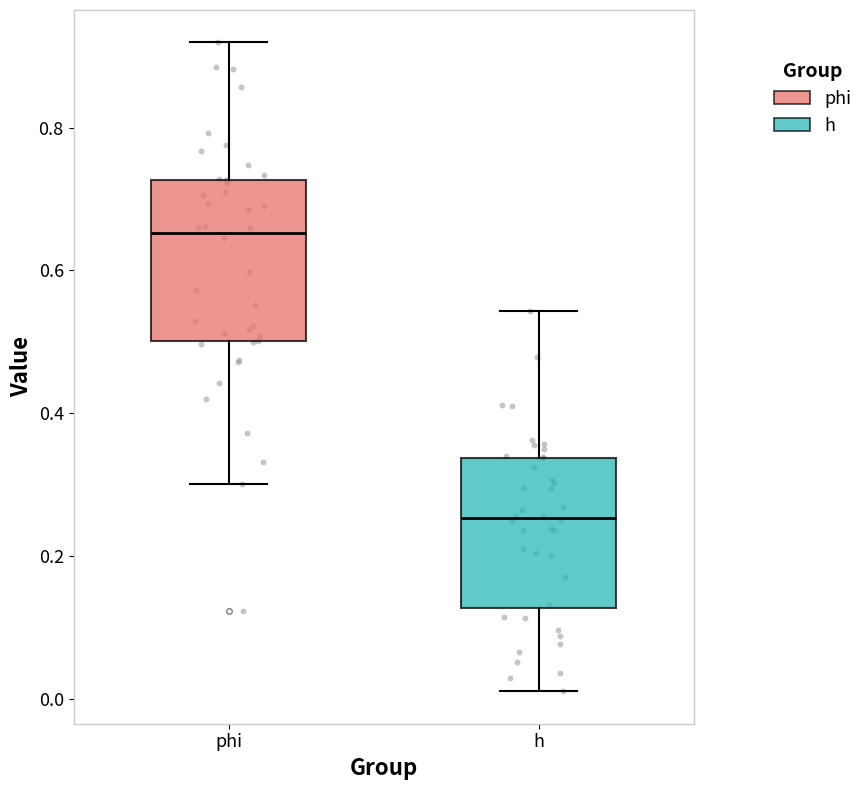

Which box's median line is the lowest?

h